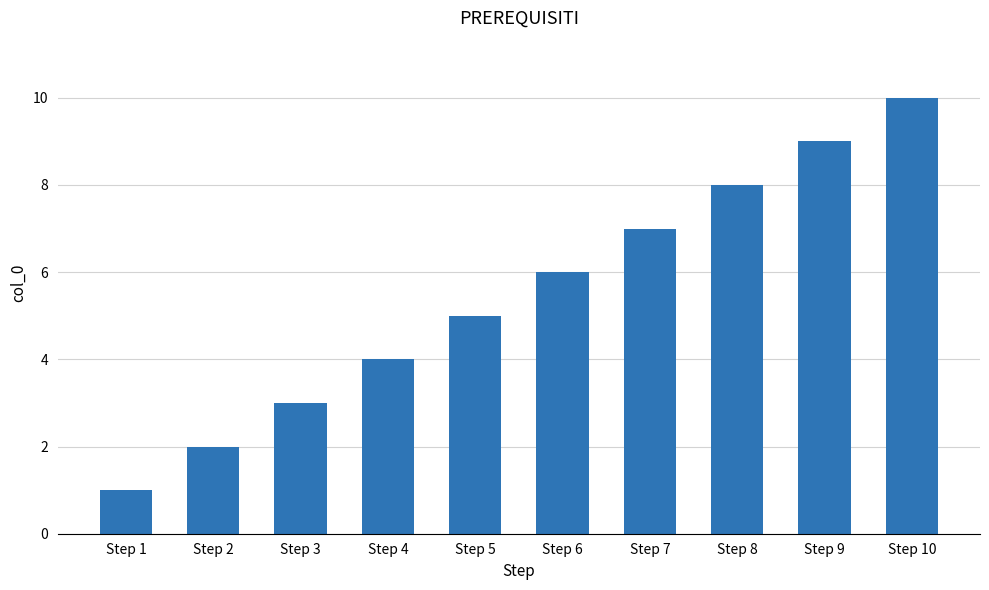

Reading left to right, extract all data points from this chart.

1	2	3	4	5	6	7	8	9	10